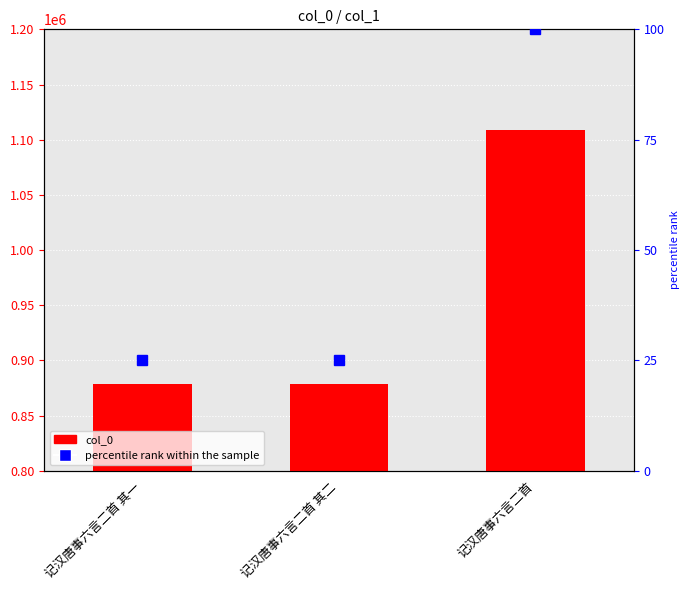

Does the chart contain any negative values?

No